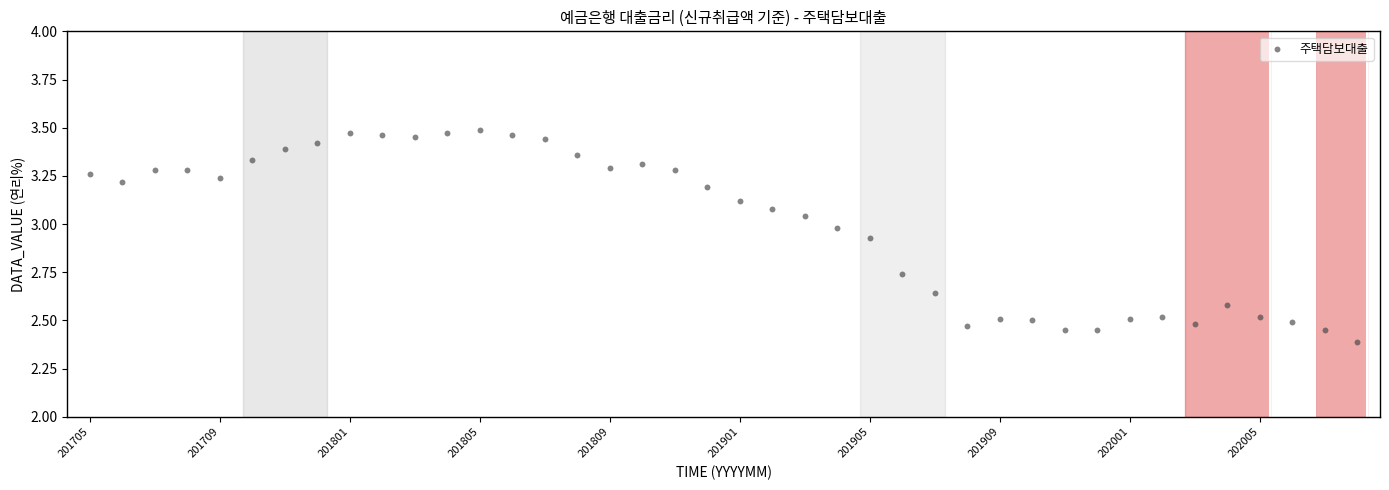

What is the range of Y values (max minus min)?

1.1